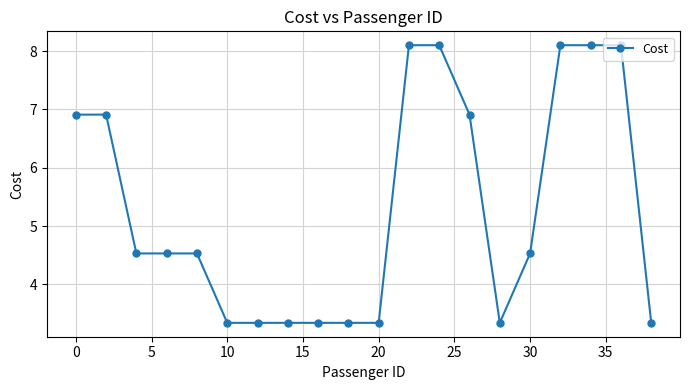

What is the minimum value shown in the chart?

3.3